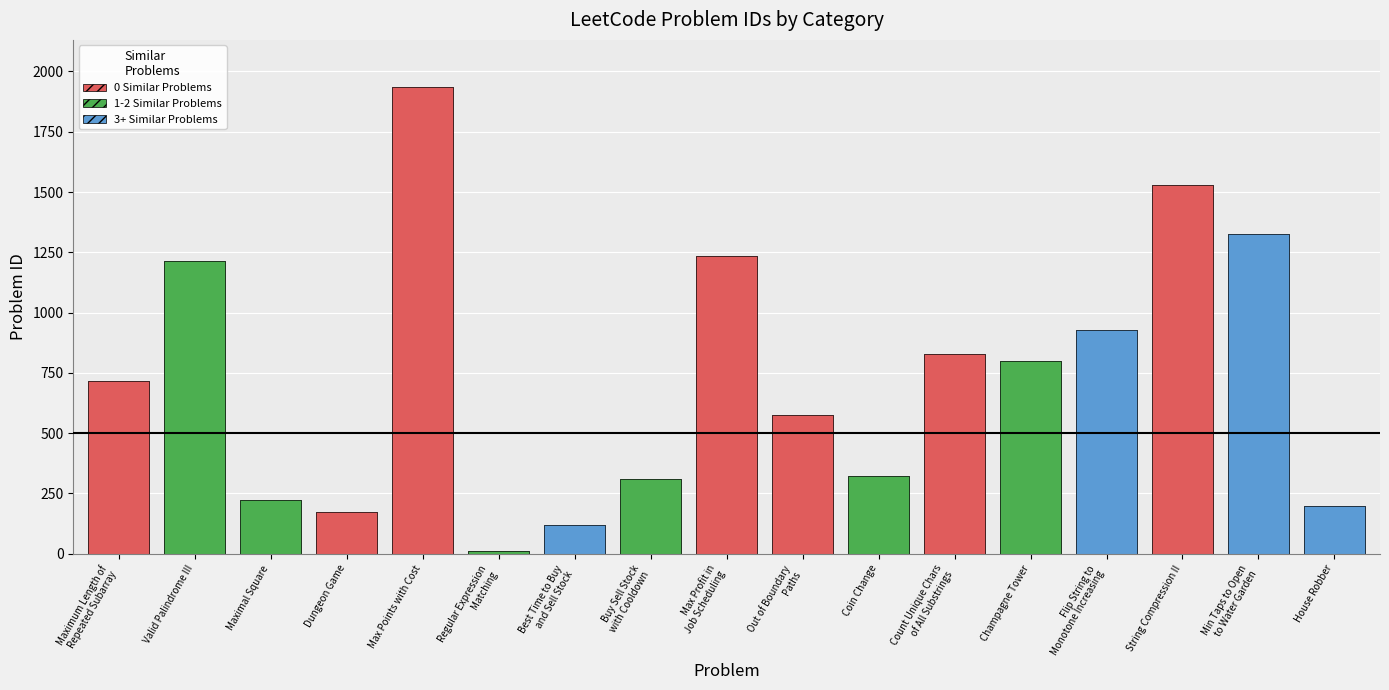

What is the difference between the values at Max Profit in Job Scheduling and Coin Change?

913